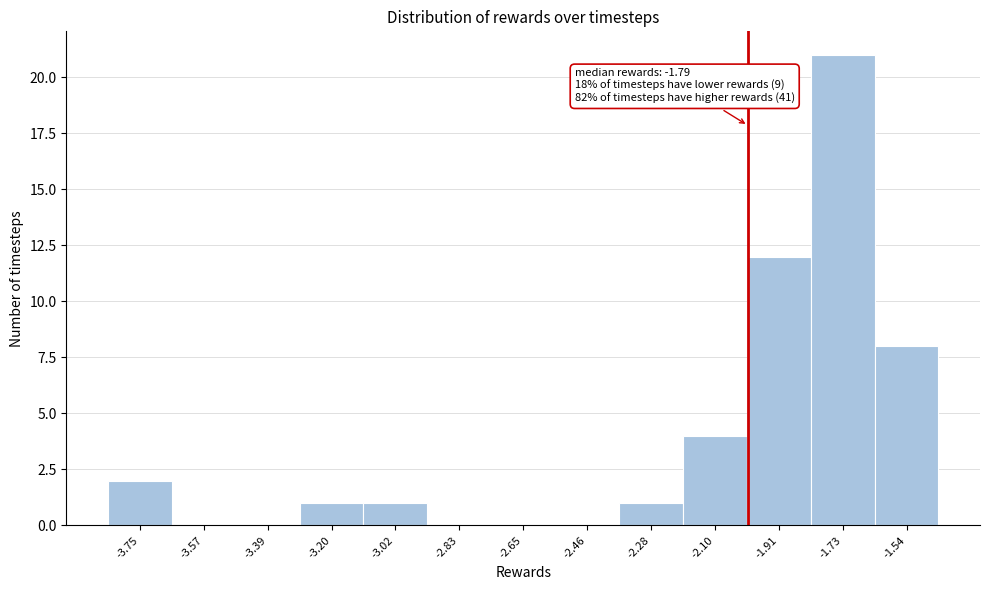

Over which range of the x-axis is the bar tallest?

-1.82 to -1.64